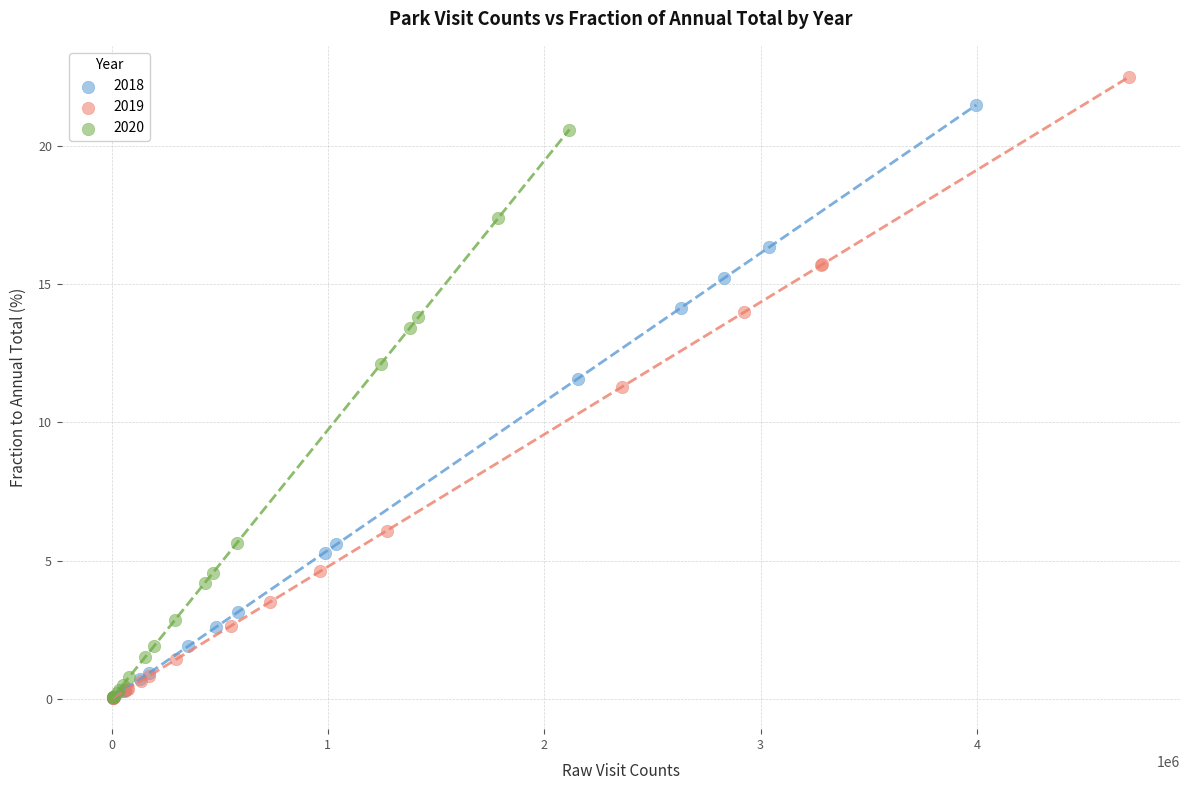

Which series reaches the maximum Y coordinate?

2019